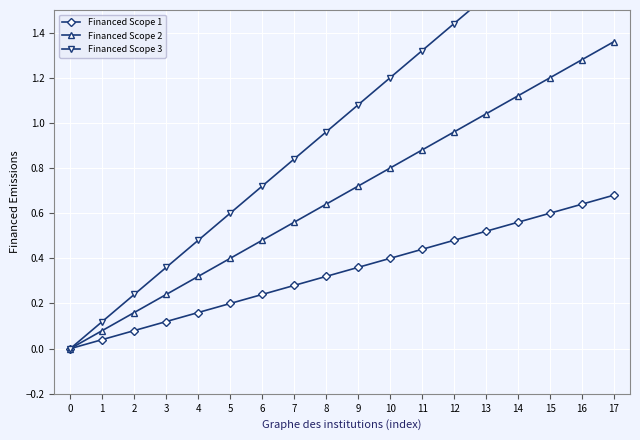

What is the spread (max minus min) of values at 8?

0.6